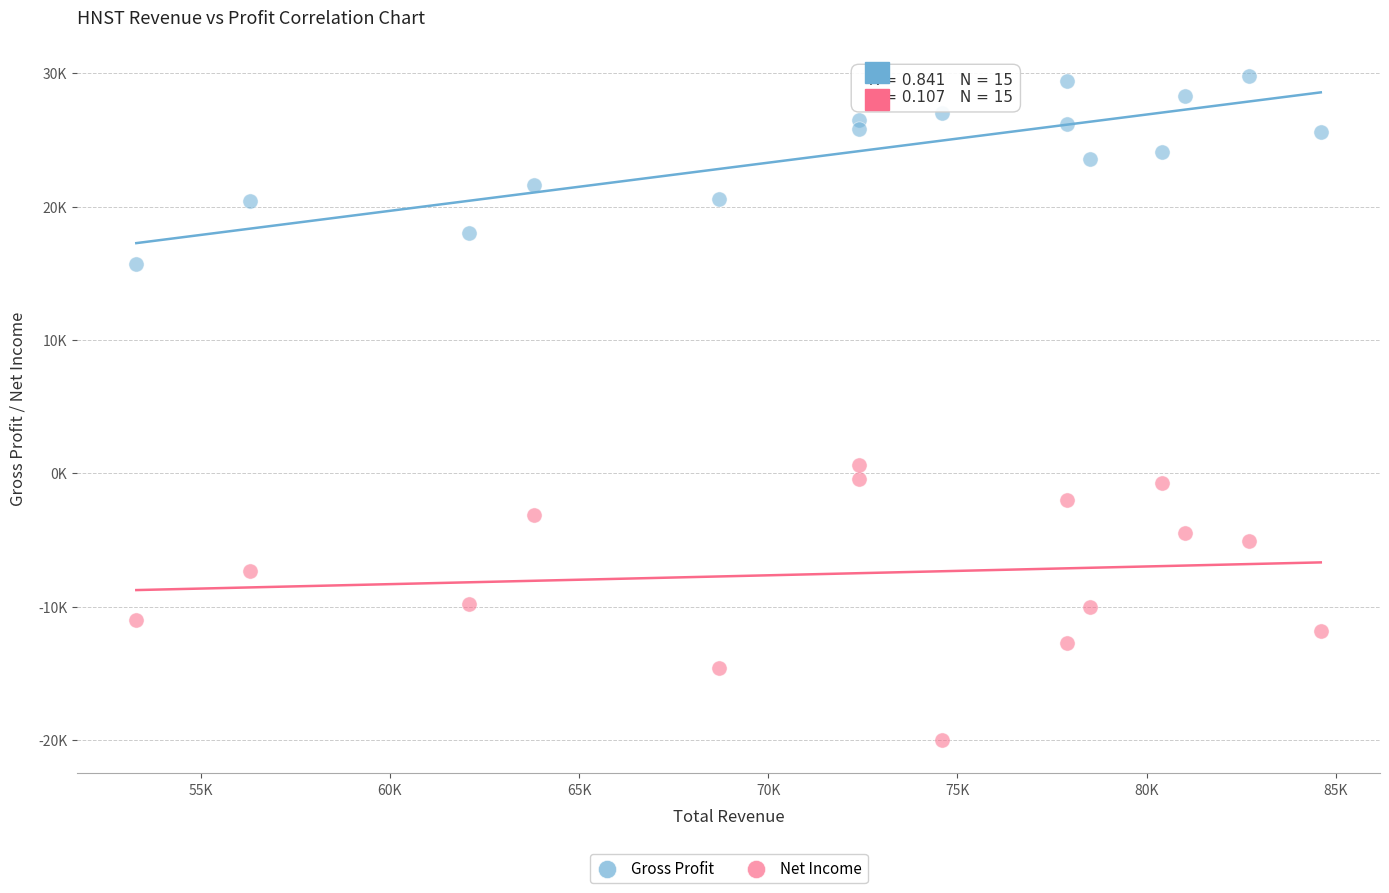

Which series reaches the minimum Y coordinate?

Net Income